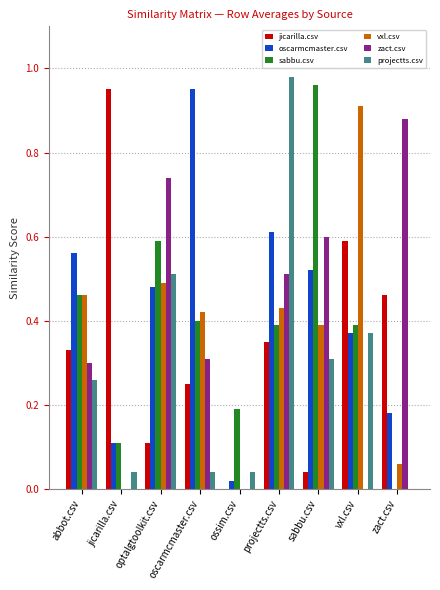

What is the sum of the sabbu.csv values at sabbu.csv and vxl.csv?

1.4